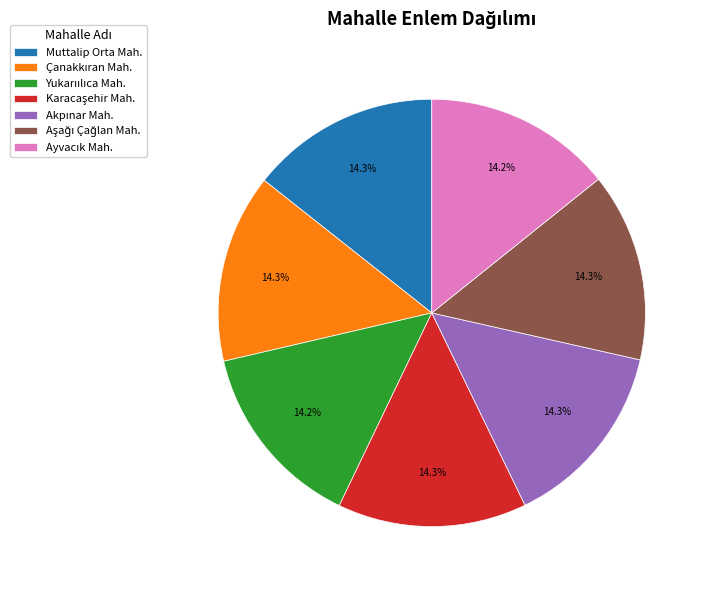

Does Muttalip Orta Mah. represent more than half of the total?

No